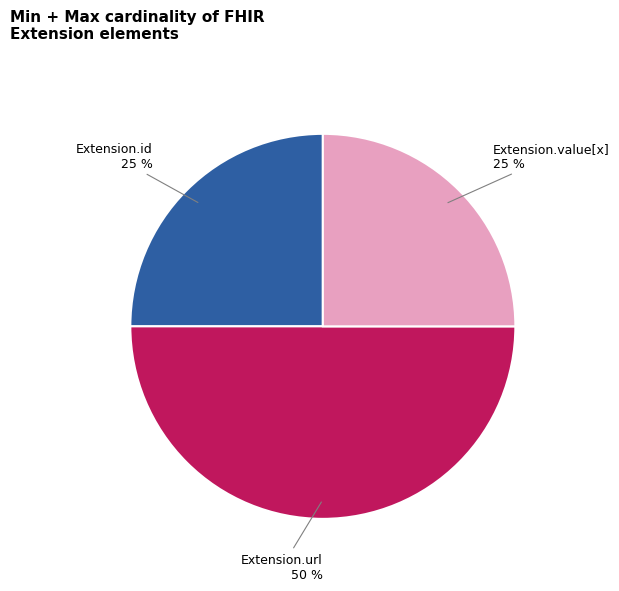

What is the ratio of the value at Extension.url to the value at Extension.id?

2.0